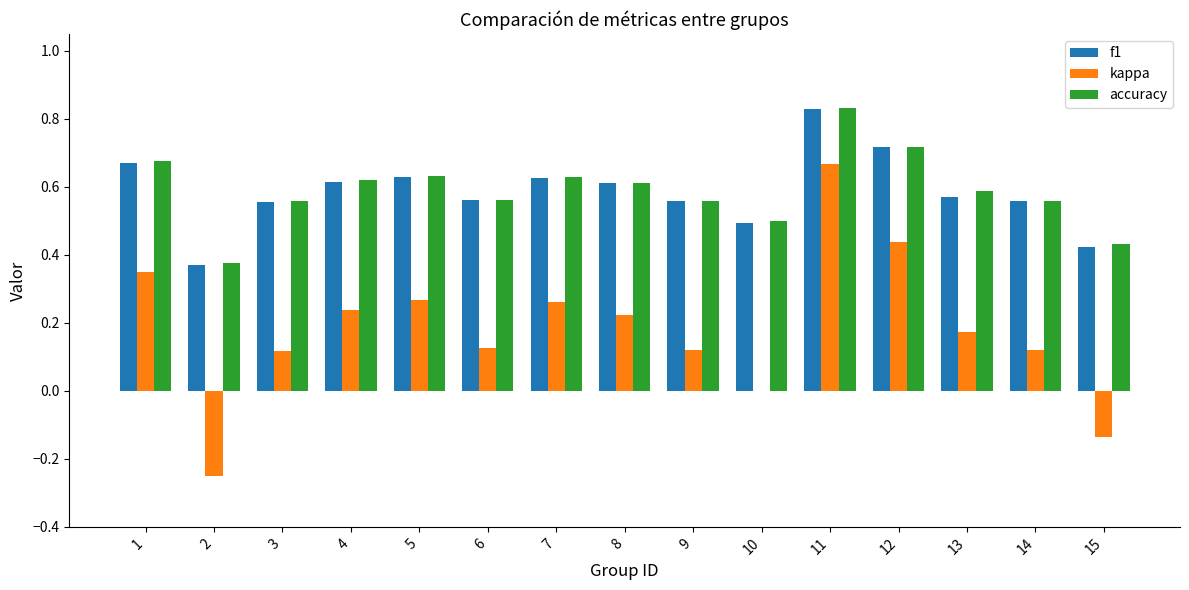

What is the sum of the accuracy values at 9 and 13?

1.1